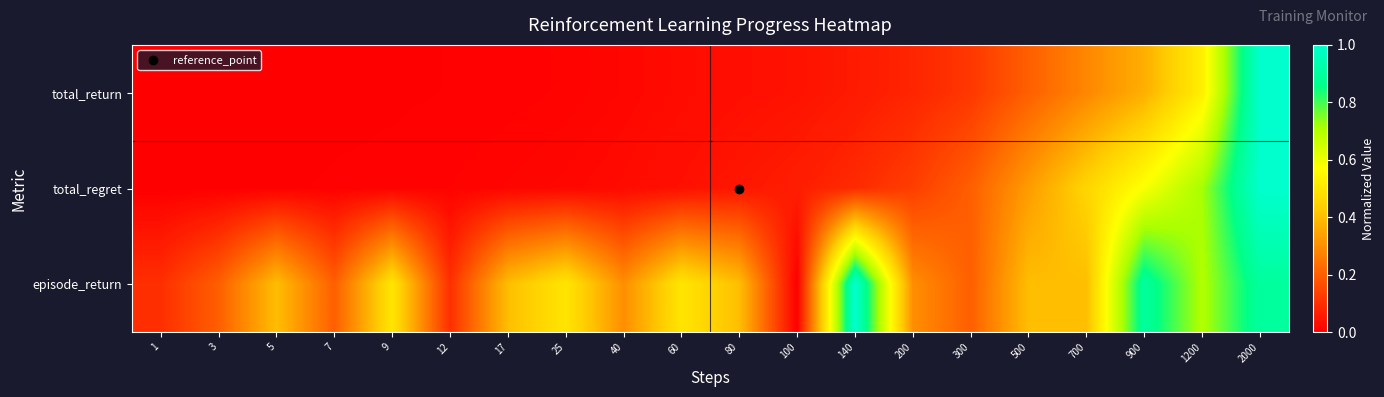

Reading right to left, list all the values displayed in this chart.

total_return: 2000=1.0	1200=0.5	900=0.4	700=0.3	500=0.2	300=0.1	200=0.1	140=0.1	100=0.0	80=0.0	60=0.0	40=0.0	25=0.0	17=0.0	12=0.0	9=0.0	7=0.0	5=0.0	3=0.0	1=0.0
total_regret: 2000=1.0	1200=0.7	900=0.6	700=0.5	500=0.3	300=0.2	200=0.1	140=0.1	100=0.1	80=0.0	60=0.0	40=0.0	25=0.0	17=0.0	12=0.0	9=0.0	7=0.0	5=0.0	3=0.0	1=0.0
episode_return: 2000=0.9	1200=0.7	900=0.9	700=0.4	500=0.4	300=0.2	200=0.3	140=1.0	100=0.0	80=0.4	60=0.5	40=0.3	25=0.5	17=0.4	12=0.1	9=0.5	7=0.2	5=0.4	3=0.2	1=0.1